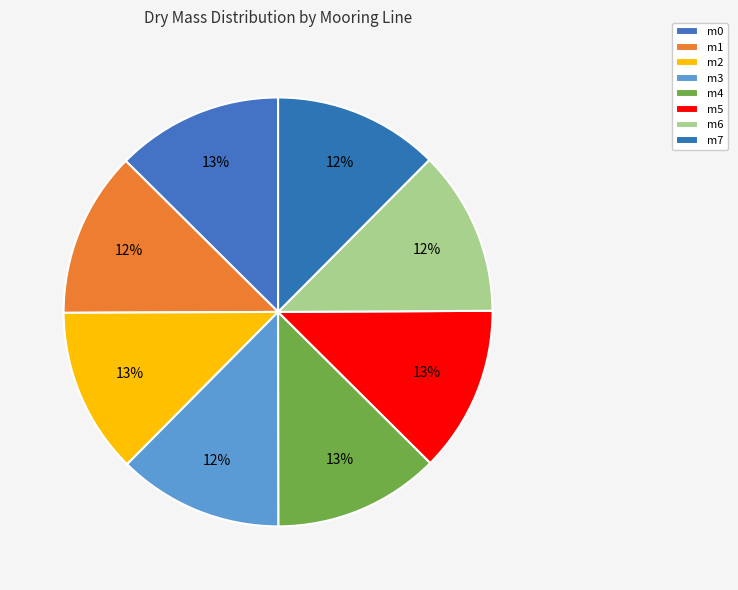

Which has a higher value, m6 or m1?

m1